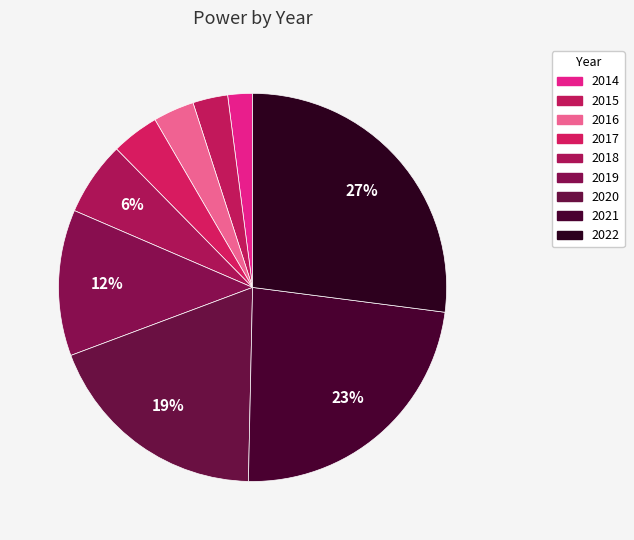

What percentage is NOT represented by 2014?

97.9%